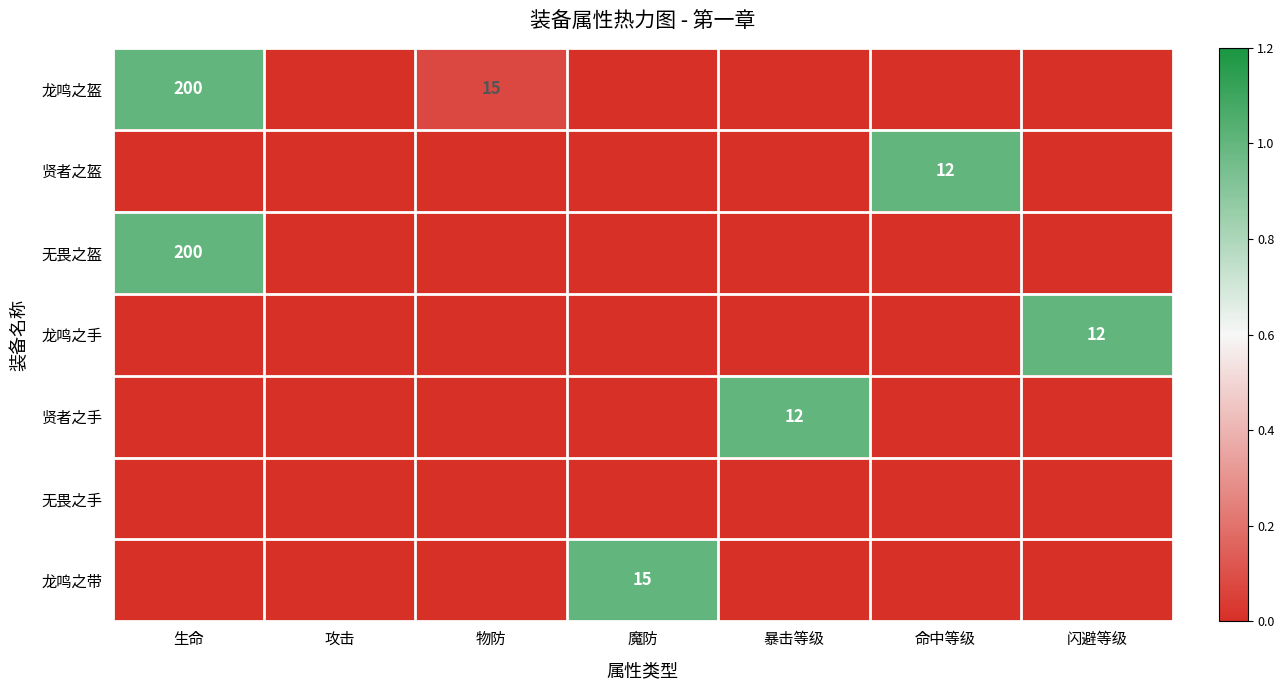

The 贤者之手 series shows 0.0 at 攻击. True or false?

True